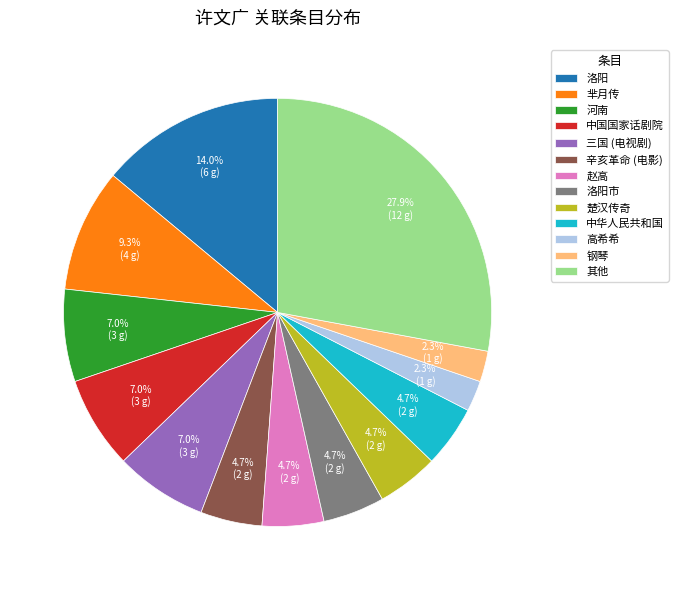

Between 中华人民共和国 and 其他, which is larger?

其他